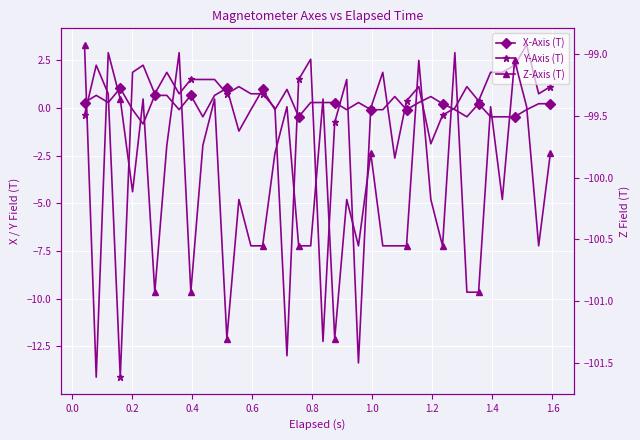

True or false: X-Axis (T) and Z-Axis (T) intersect in this chart.

False